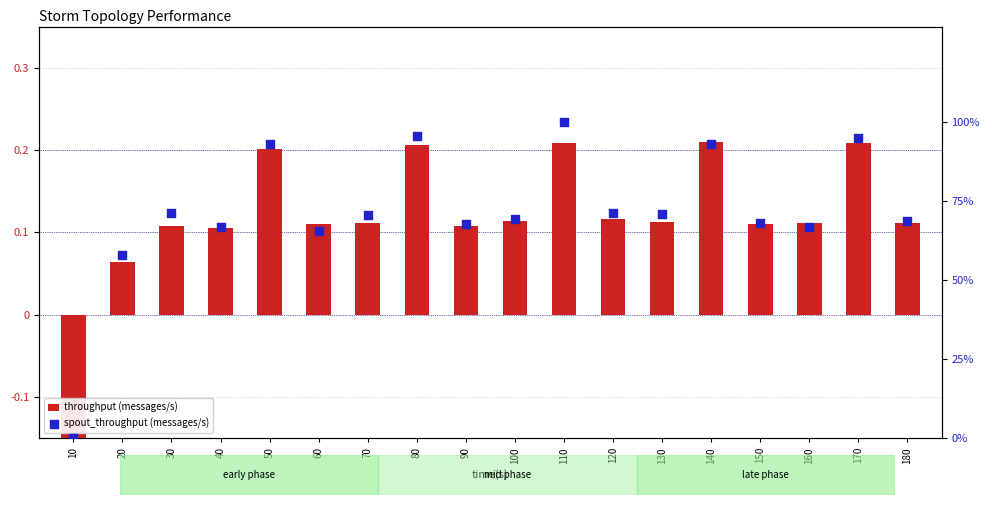

At which category is the sum across all series the highest?

110